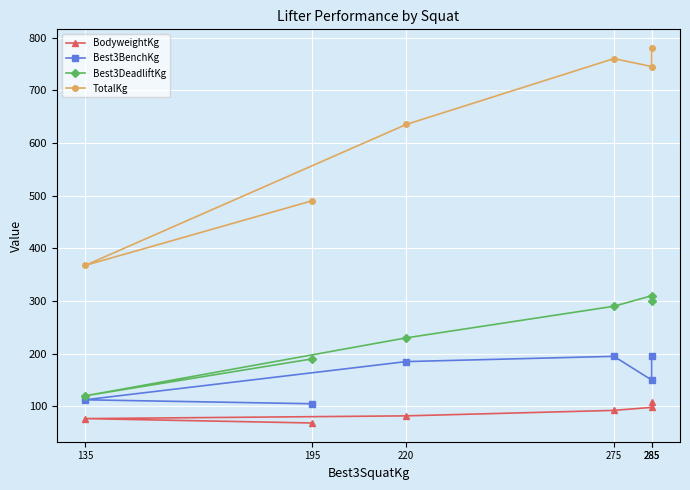

What is the difference between the second highest and minimum values in the Best3DeadliftKg series?

180.0